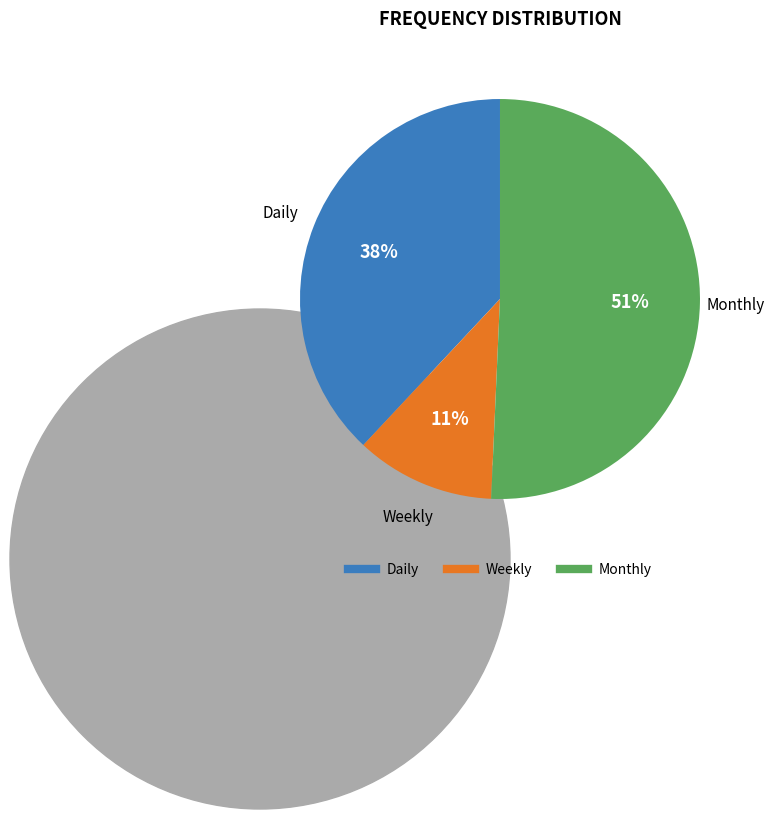

To the nearest percent, what percentage of the pie is Weekly?

11%